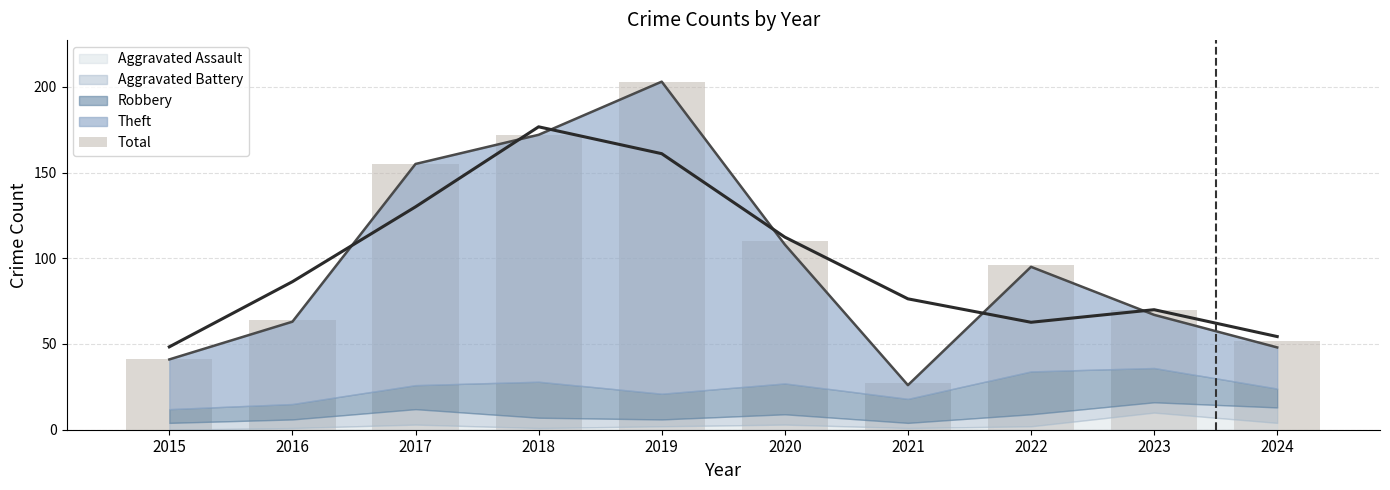

Reading right to left, list all the values displayed in this chart.

52	70	96	27	110	203	172	155	64	41